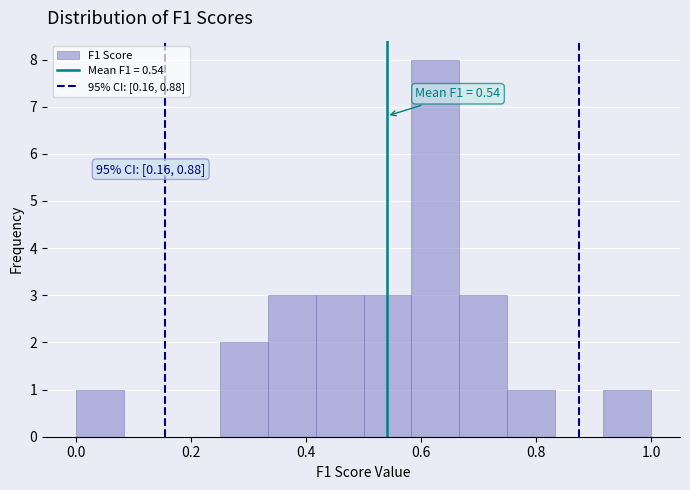

Which range on the x-axis has the tallest bar?

0.58 to 0.66